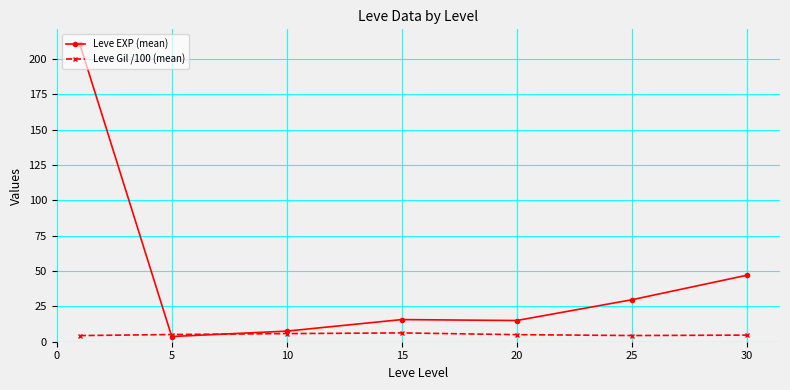

What is the maximum value shown in the chart?

210.7